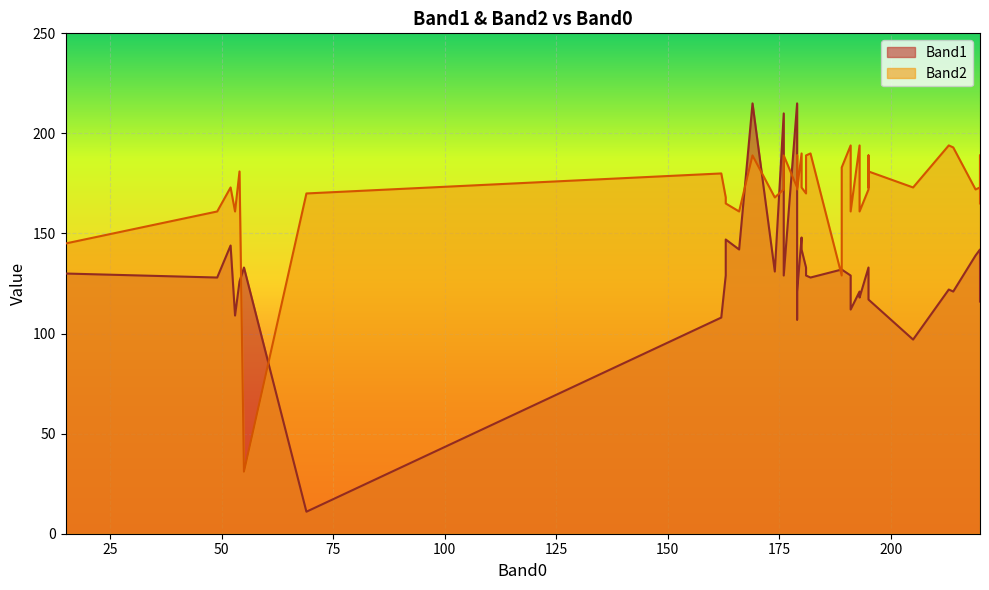

What are all the series names shown in the legend?

Band1, Band2